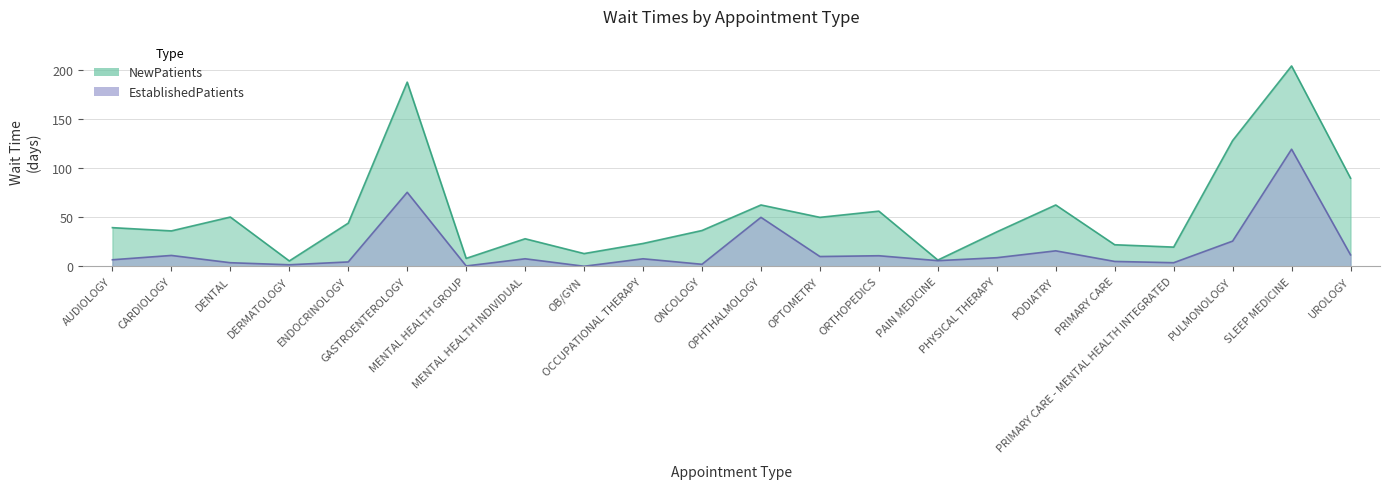

The NewPatients series shows 204.0 at SLEEP MEDICINE. True or false?

True